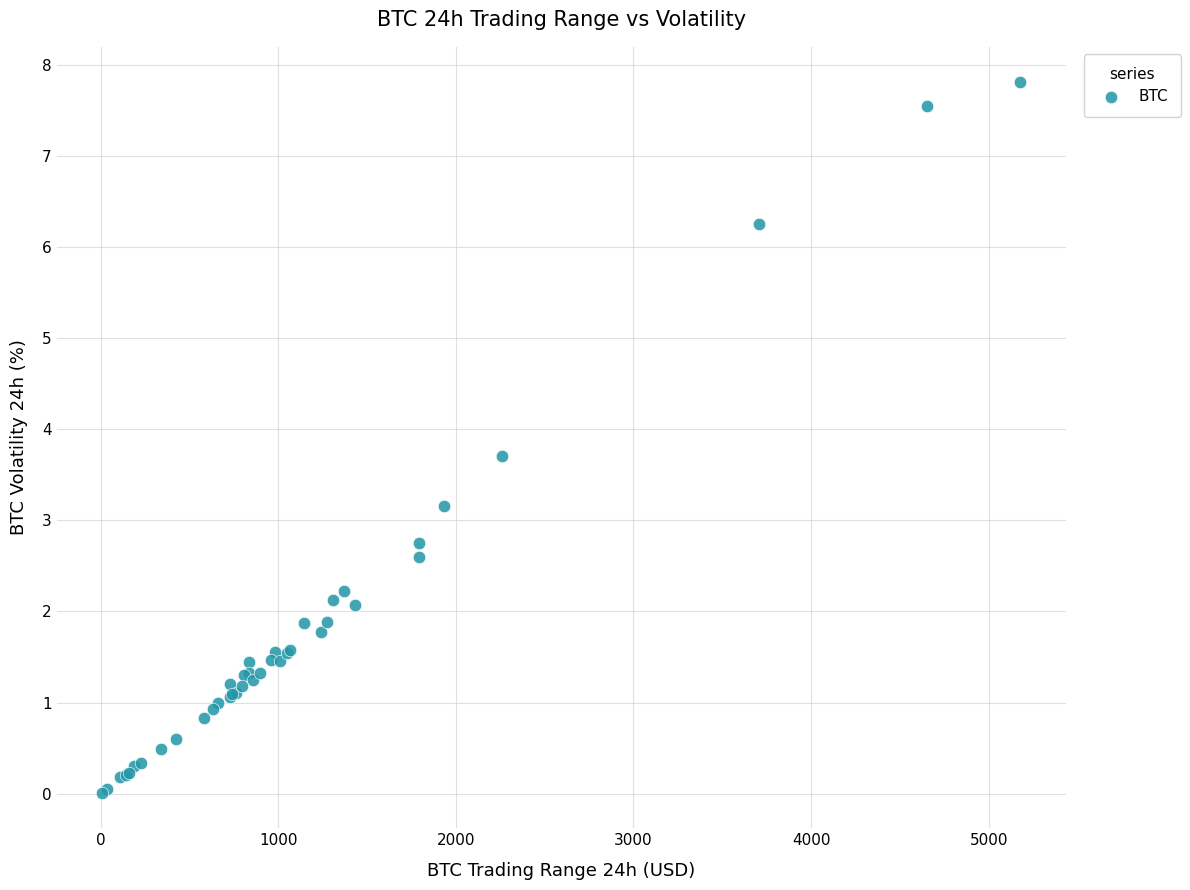

What Y value in the scatter plot is closest to 3?

3.2